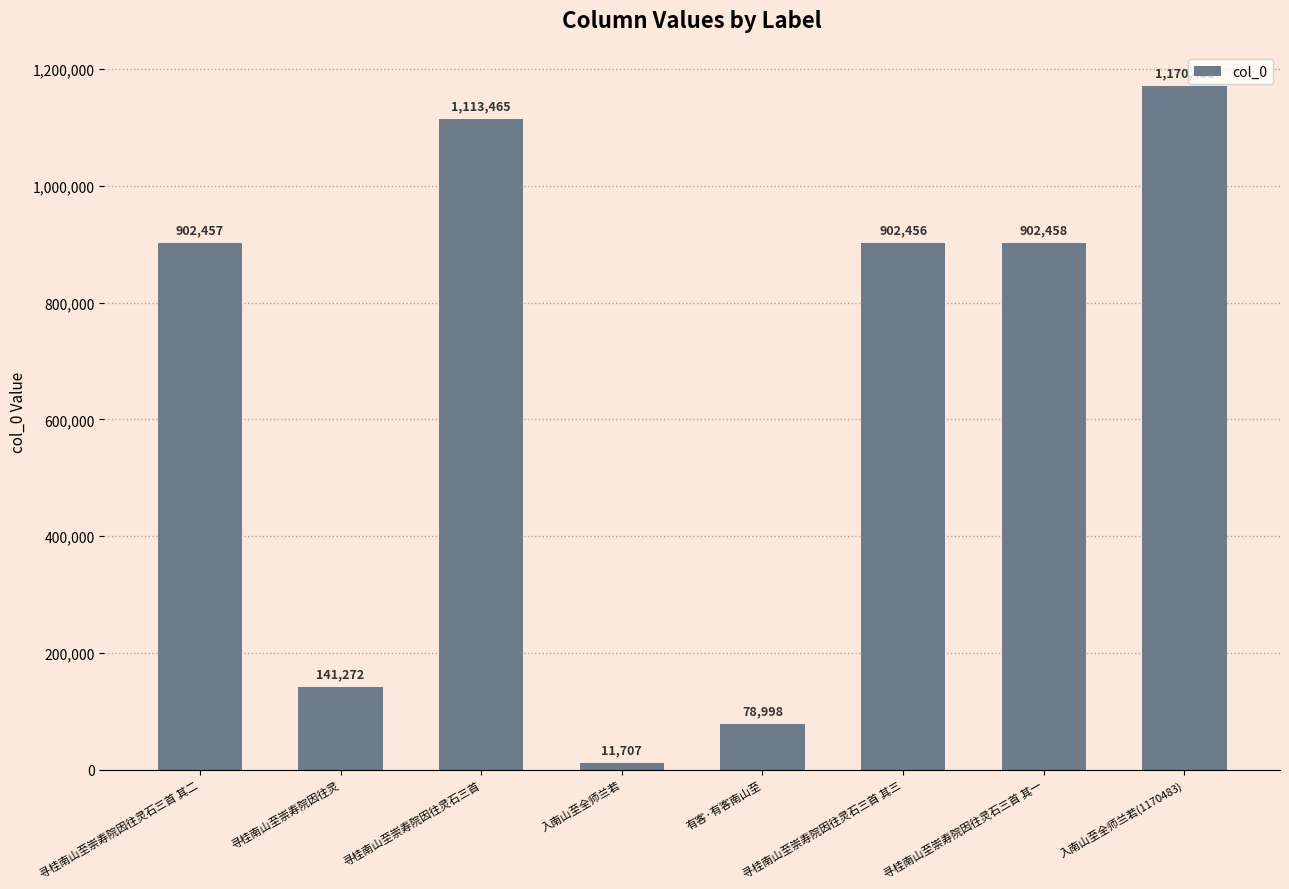

How many bars are there in total?

8